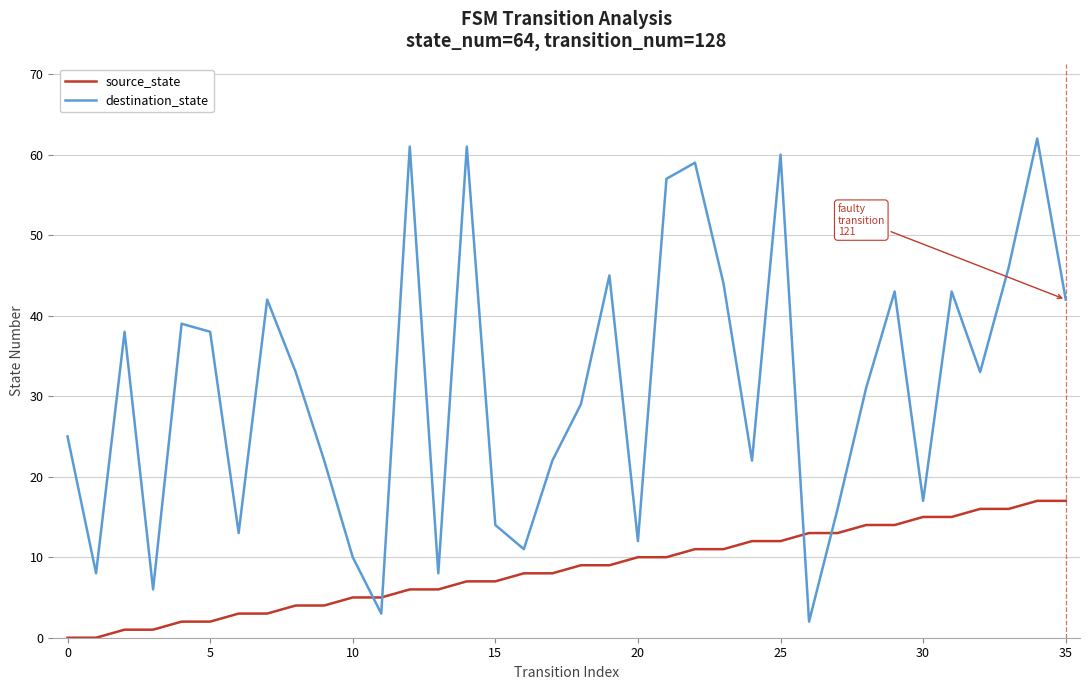

List the series in order of their peak value, lowest first.

source_state, destination_state